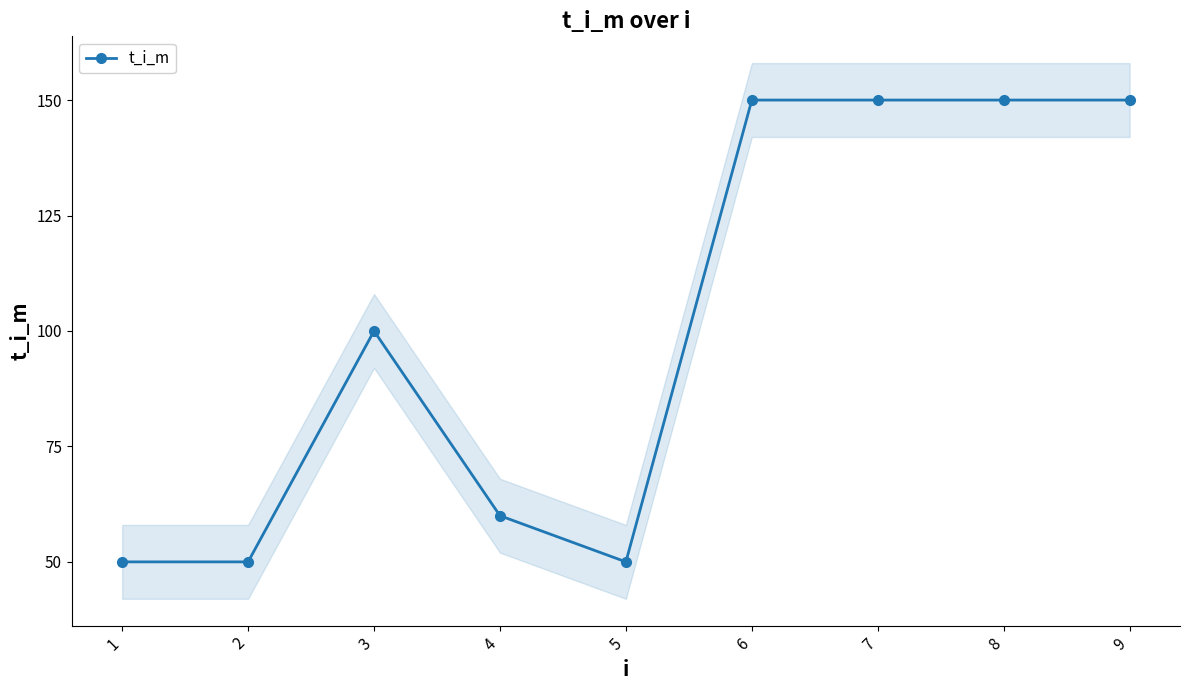

Reading left to right, list all the values displayed in this chart.

50	50	100	60	50	150	150	150	150